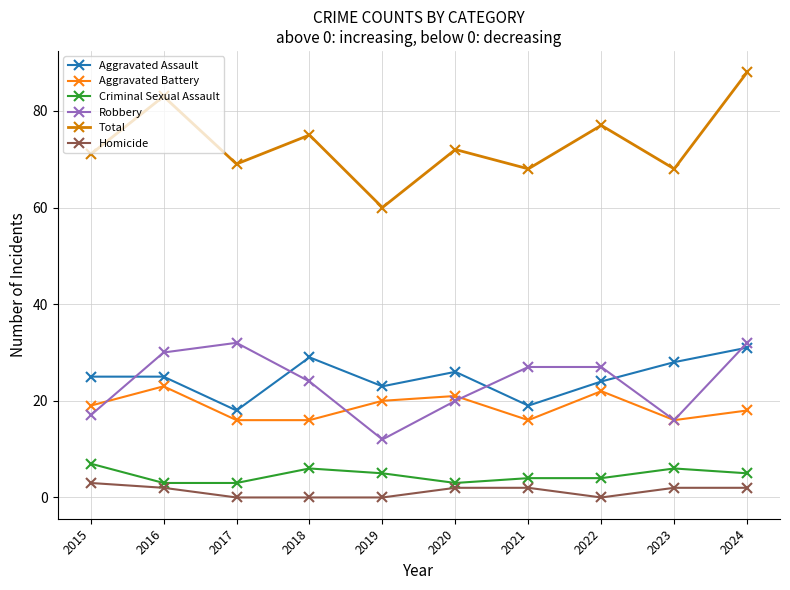

Reading left to right, list all the values displayed in this chart.

Aggravated Assault: 2015=25	2016=25	2017=18	2018=29	2019=23	2020=26	2021=19	2022=24	2023=28	2024=31
Aggravated Battery: 2015=19	2016=23	2017=16	2018=16	2019=20	2020=21	2021=16	2022=22	2023=16	2024=18
Criminal Sexual Assault: 2015=7	2016=3	2017=3	2018=6	2019=5	2020=3	2021=4	2022=4	2023=6	2024=5
Robbery: 2015=17	2016=30	2017=32	2018=24	2019=12	2020=20	2021=27	2022=27	2023=16	2024=32
Total: 2015=71	2016=83	2017=69	2018=75	2019=60	2020=72	2021=68	2022=77	2023=68	2024=88
Homicide: 2015=3	2016=2	2017=0	2018=0	2019=0	2020=2	2021=2	2022=0	2023=2	2024=2